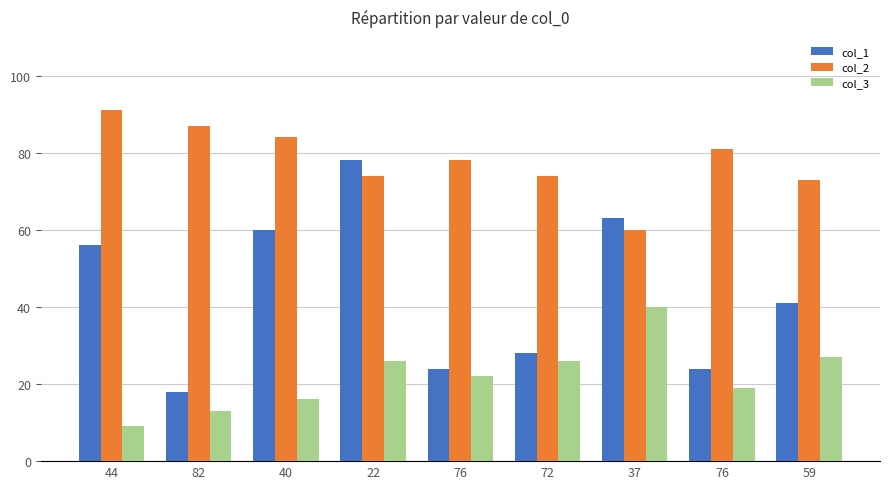

Where does the col_2 series first go above 78?

44